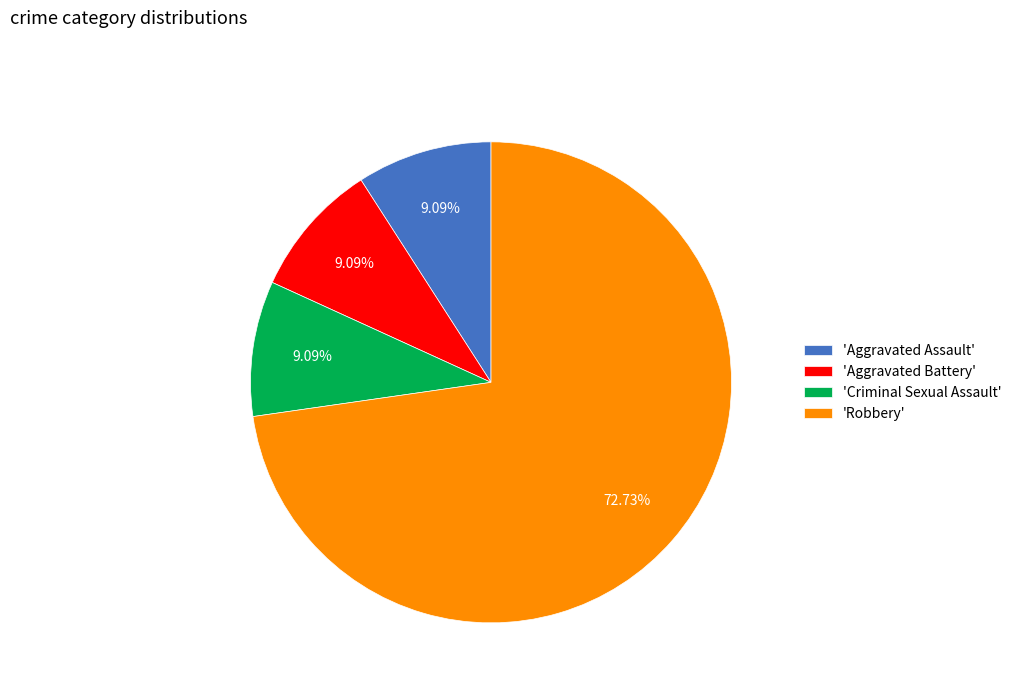

What is the largest slice in the pie chart?

'Robbery'